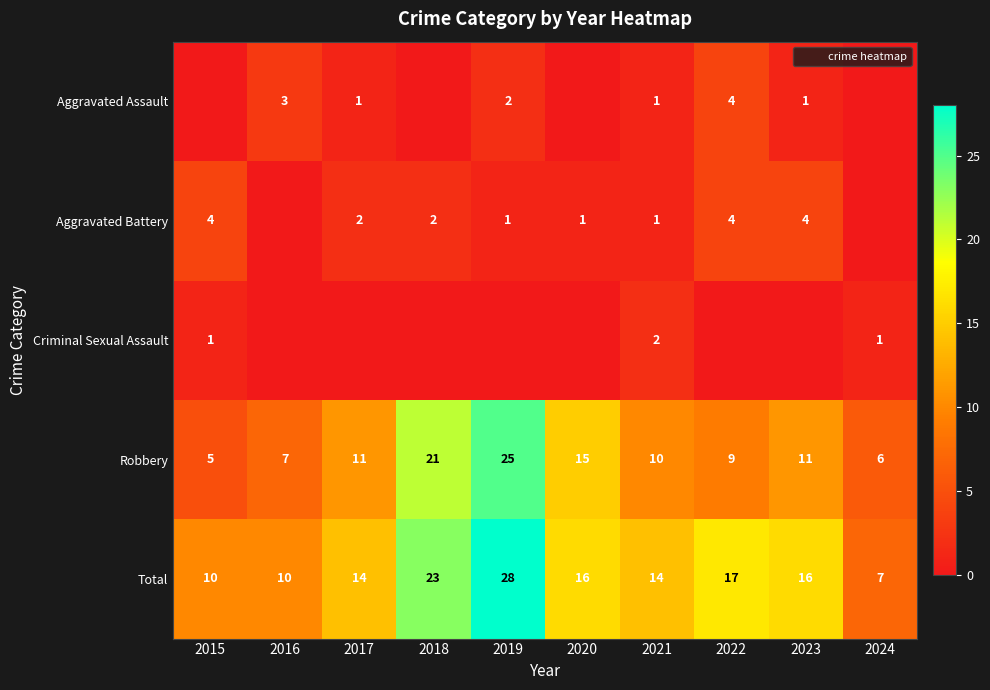

Which has a higher value, 2022 or 2024?

2022